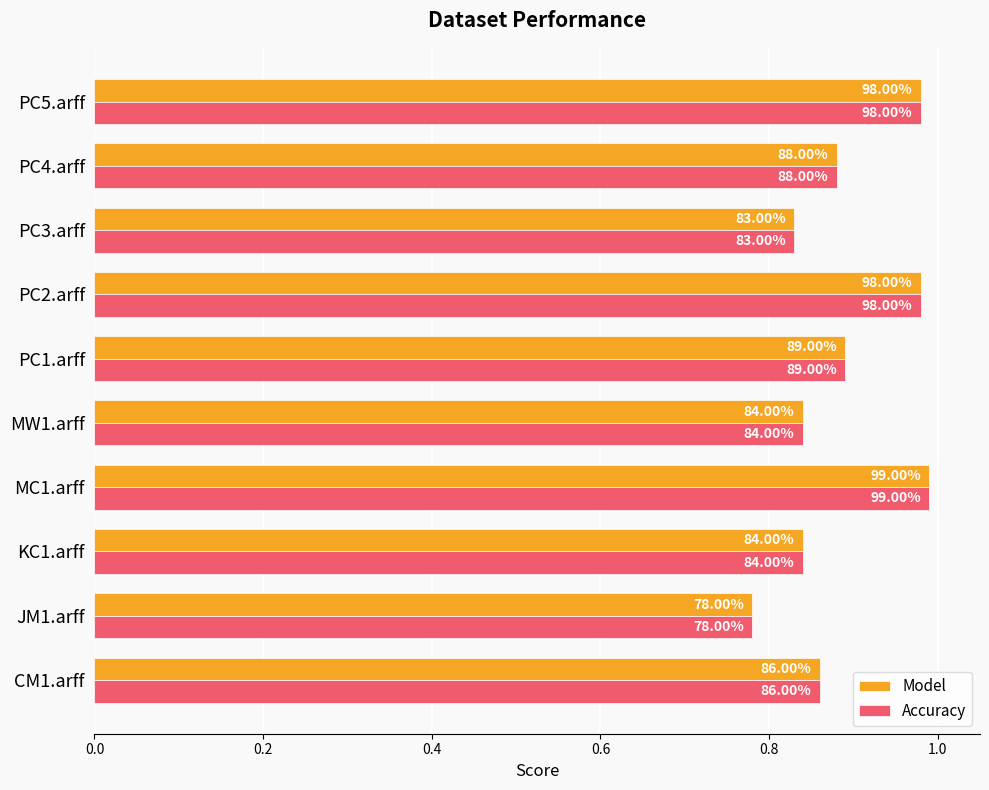

How many groups of bars are there?

10